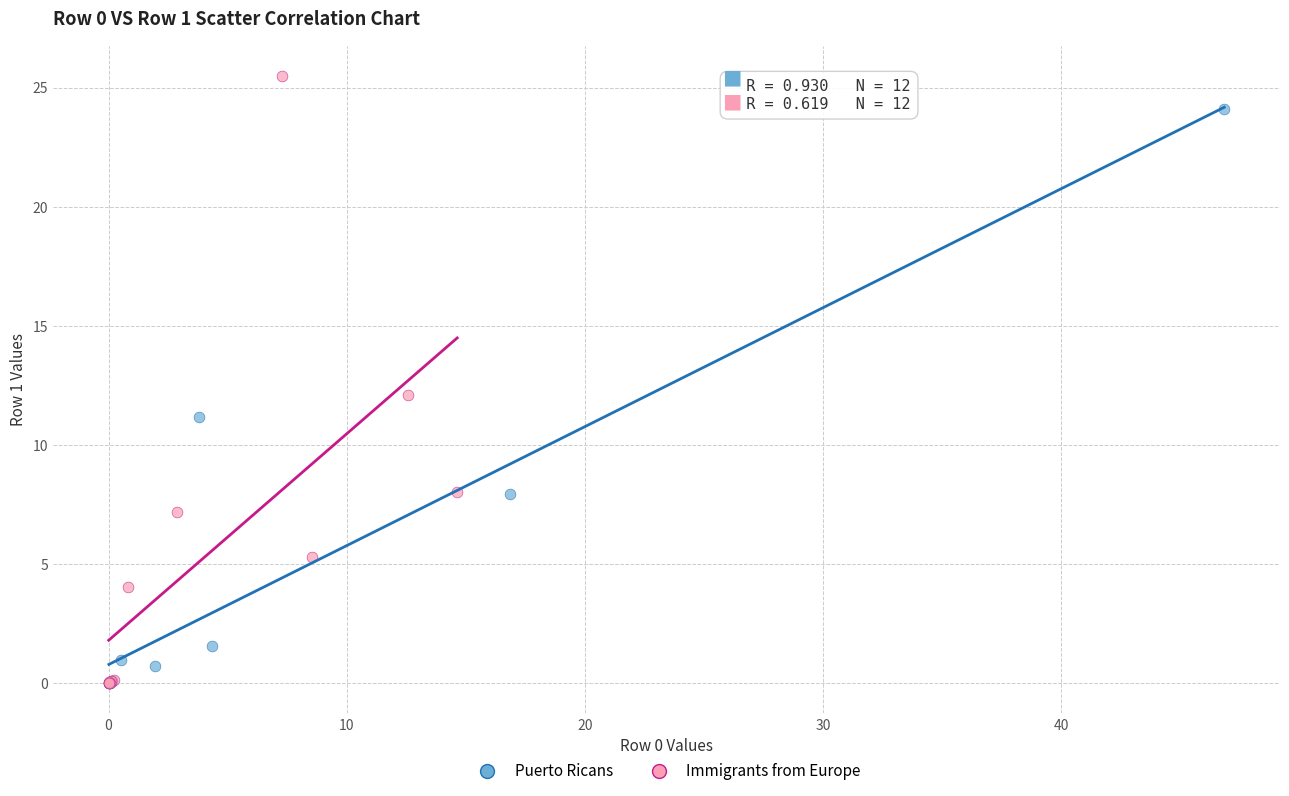

Which series contains the highest Y value?

Immigrants from Europe